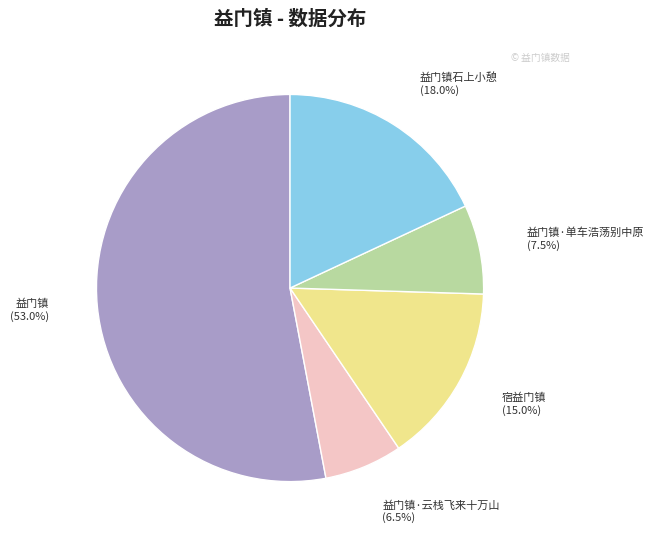

To the nearest percent, what is the difference between the largest and smallest slice percentages?

46%